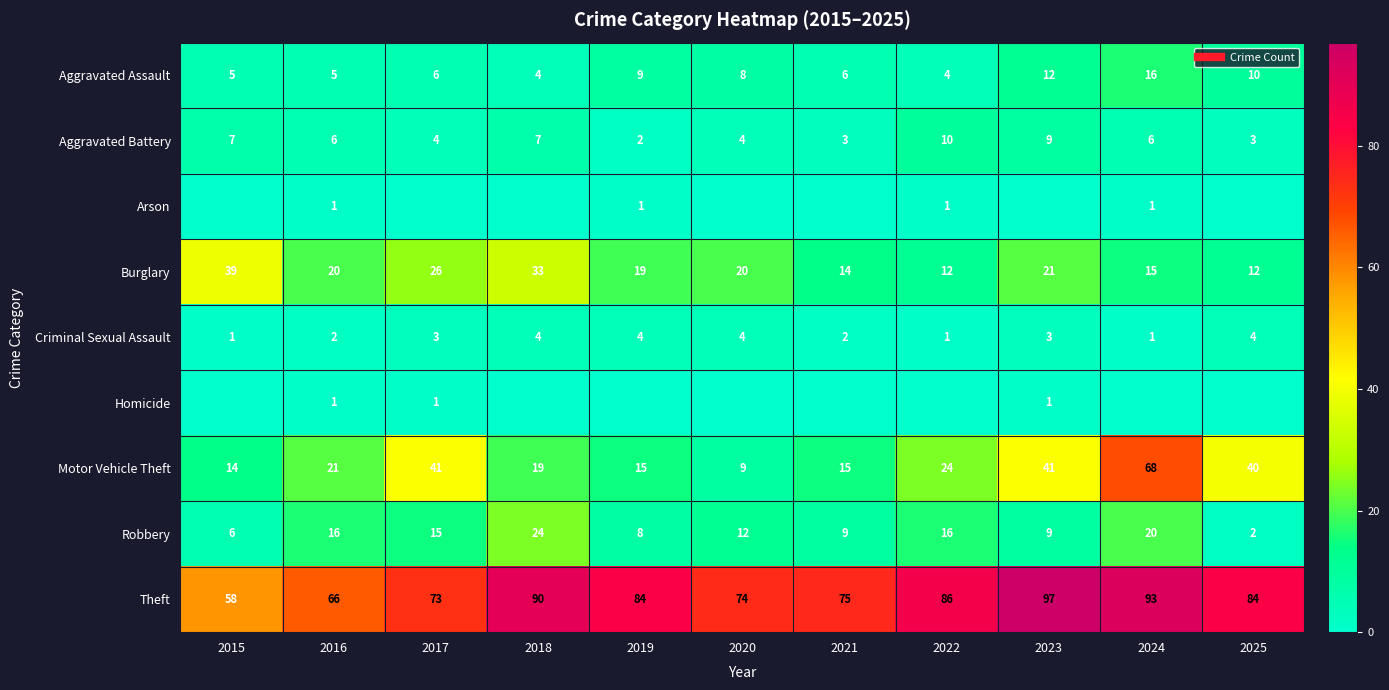

At 2021, list the series in order from smallest to largest.

Arson, Homicide, Criminal Sexual Assault, Aggravated Battery, Aggravated Assault, Robbery, Burglary, Motor Vehicle Theft, Theft